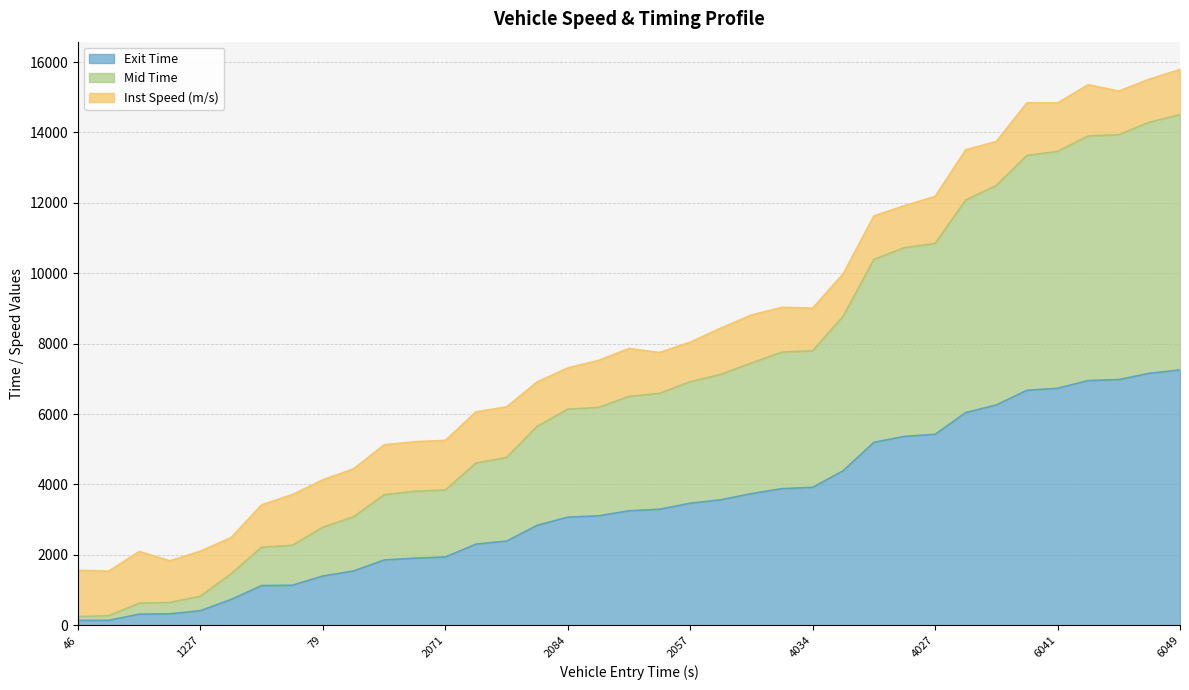

Which category has the highest value in the entry series?

6049